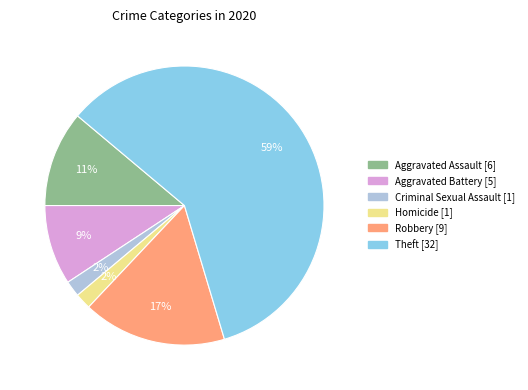

Count the number of slices in the pie.

6